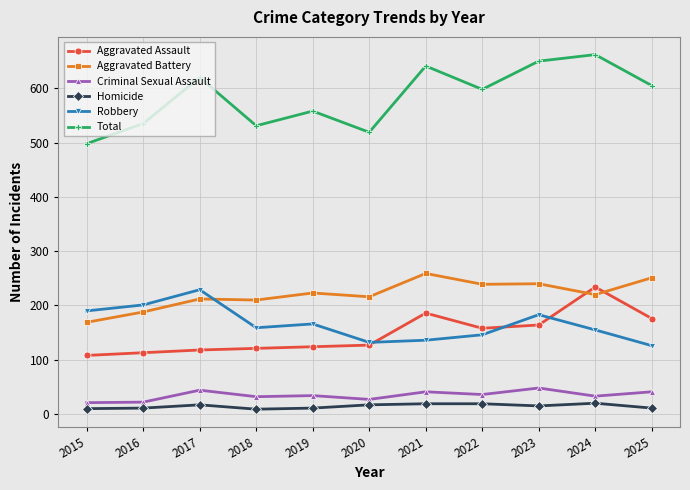

The Homicide series shows 17 at 2017. True or false?

True